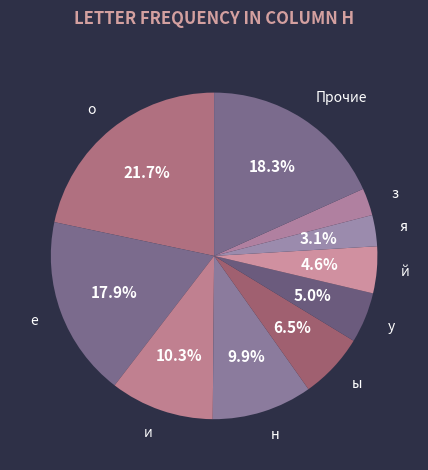

Does any single category account for the majority?

No